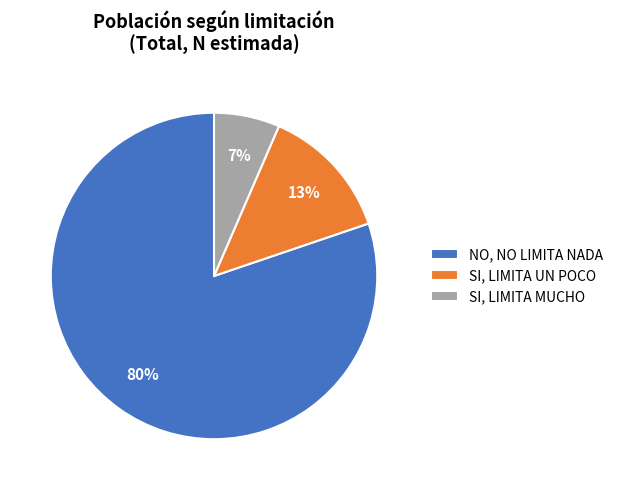

How many segments does this pie chart have?

3